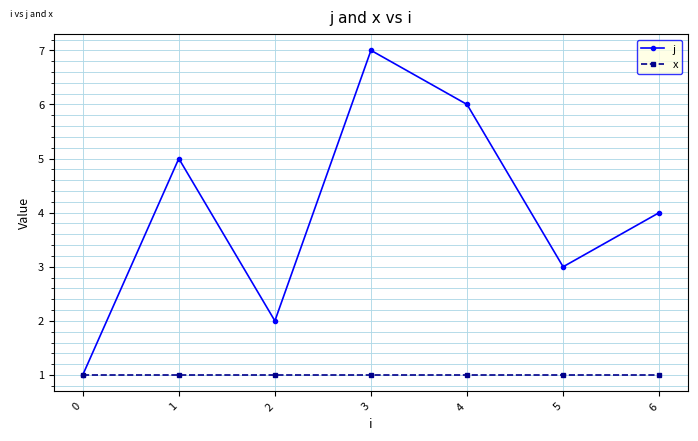

What is the total value across all series at 5?

4